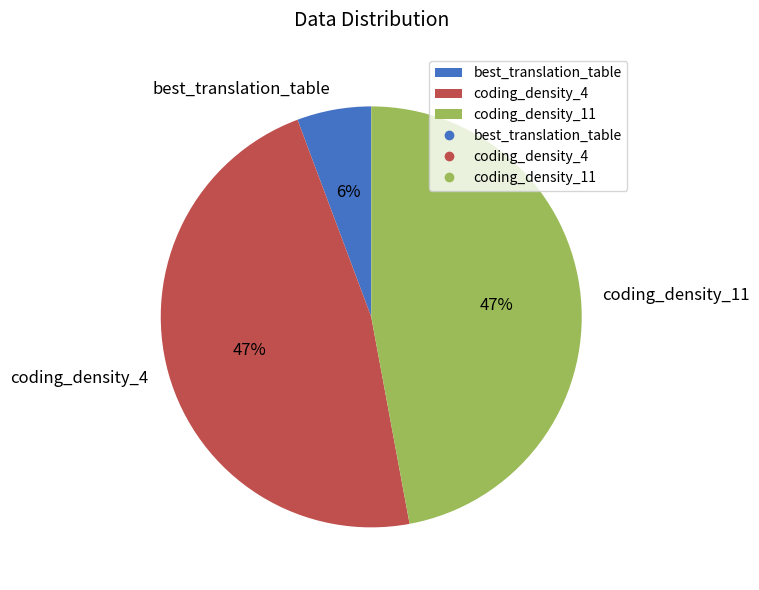

How many slices are in this pie chart?

3